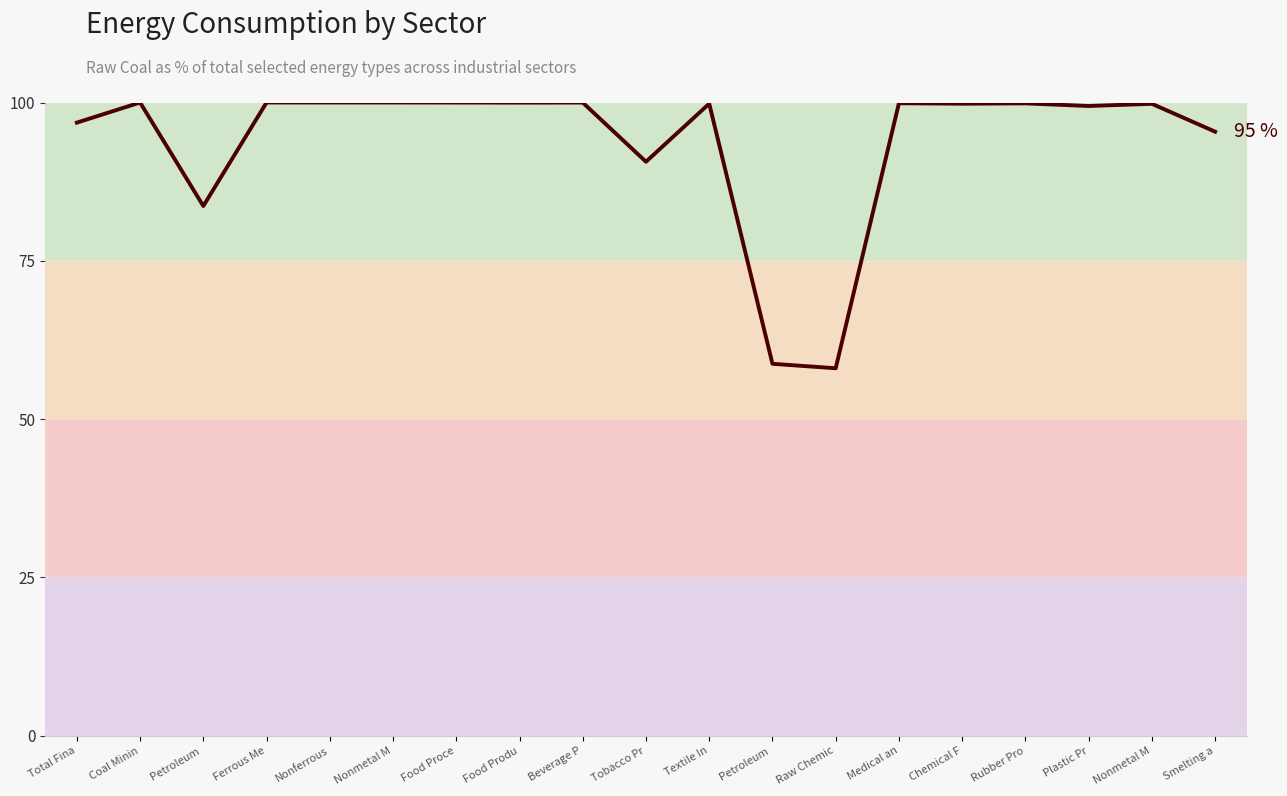

How many lines are shown in the chart?

1